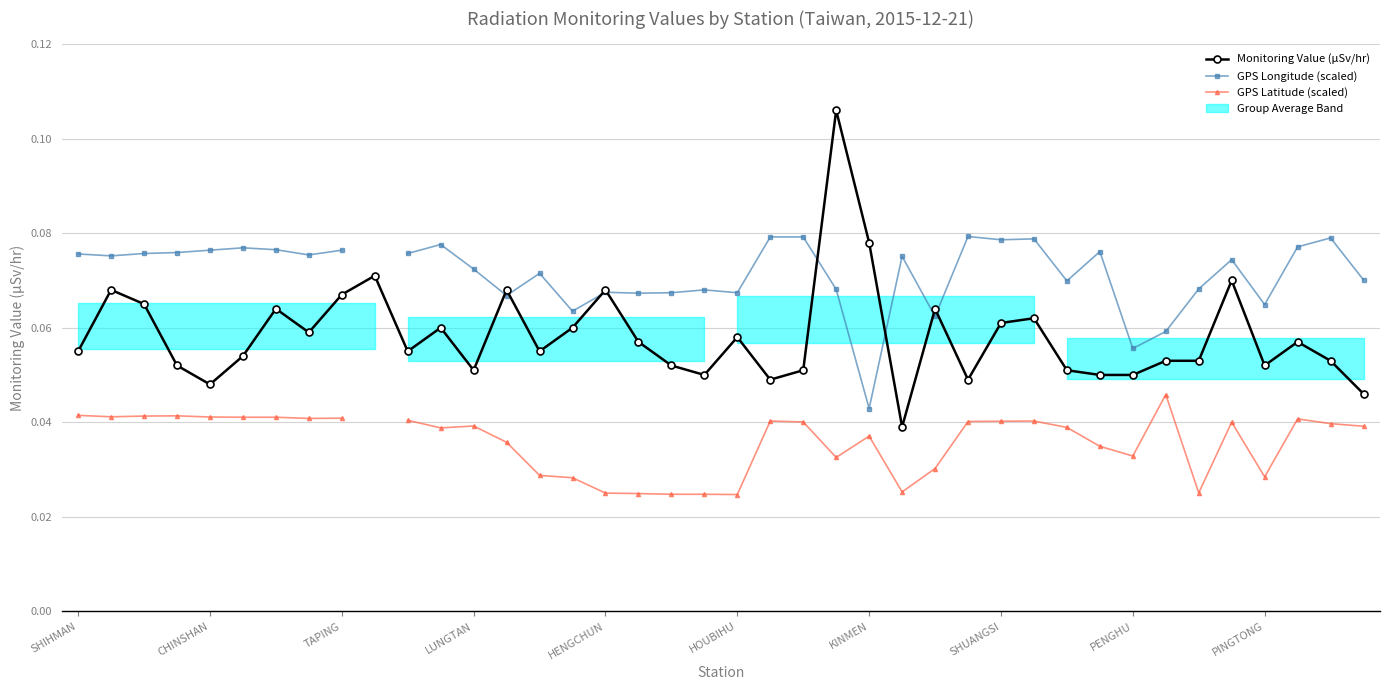

What is the total value across all series at 35?

0.2